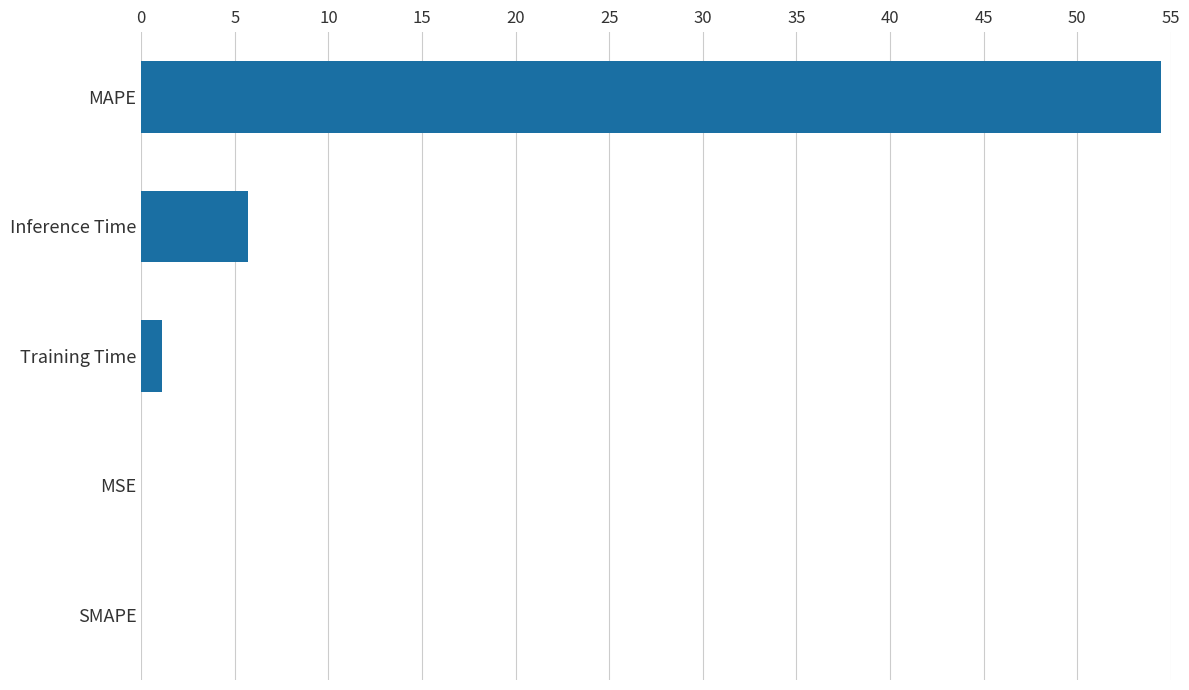

Is it true that the value at SMAPE is -30.9?

False